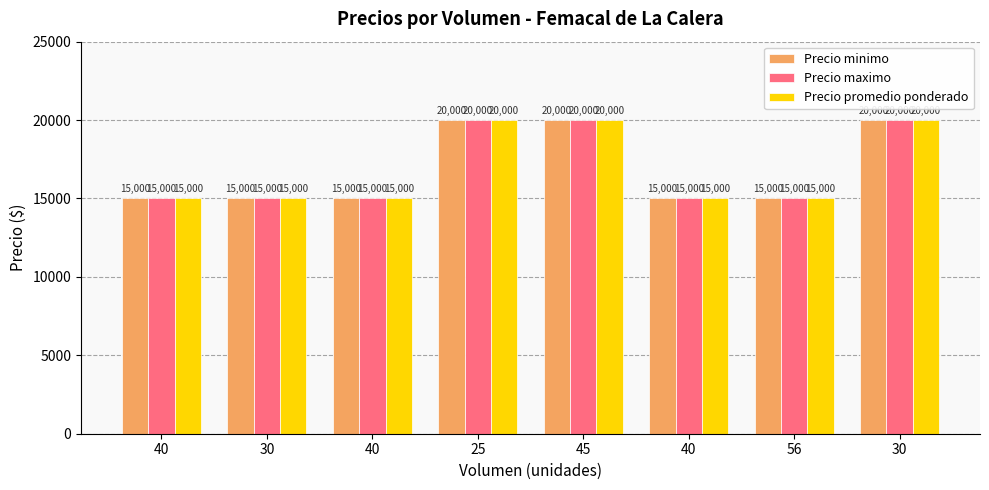

Between 25 and 40, which is larger?

25